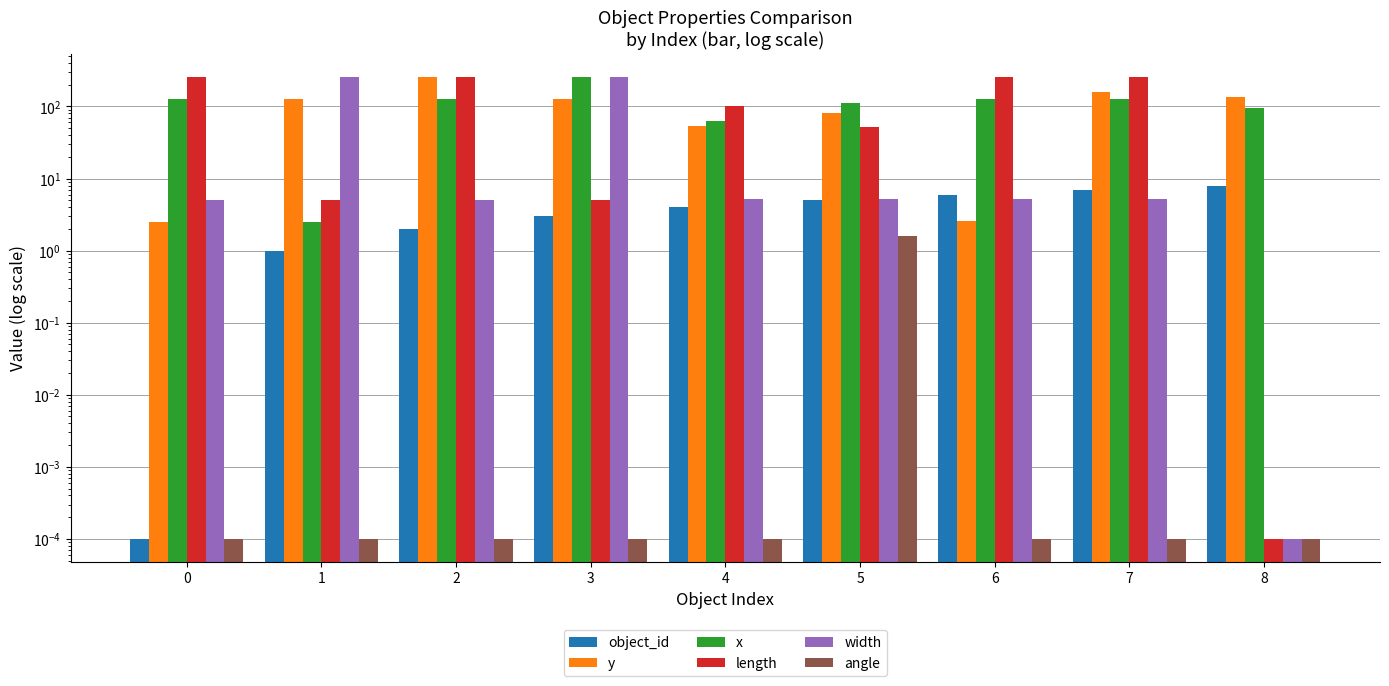

What is the difference between the maximum and second lowest values in the angle series?

1.6